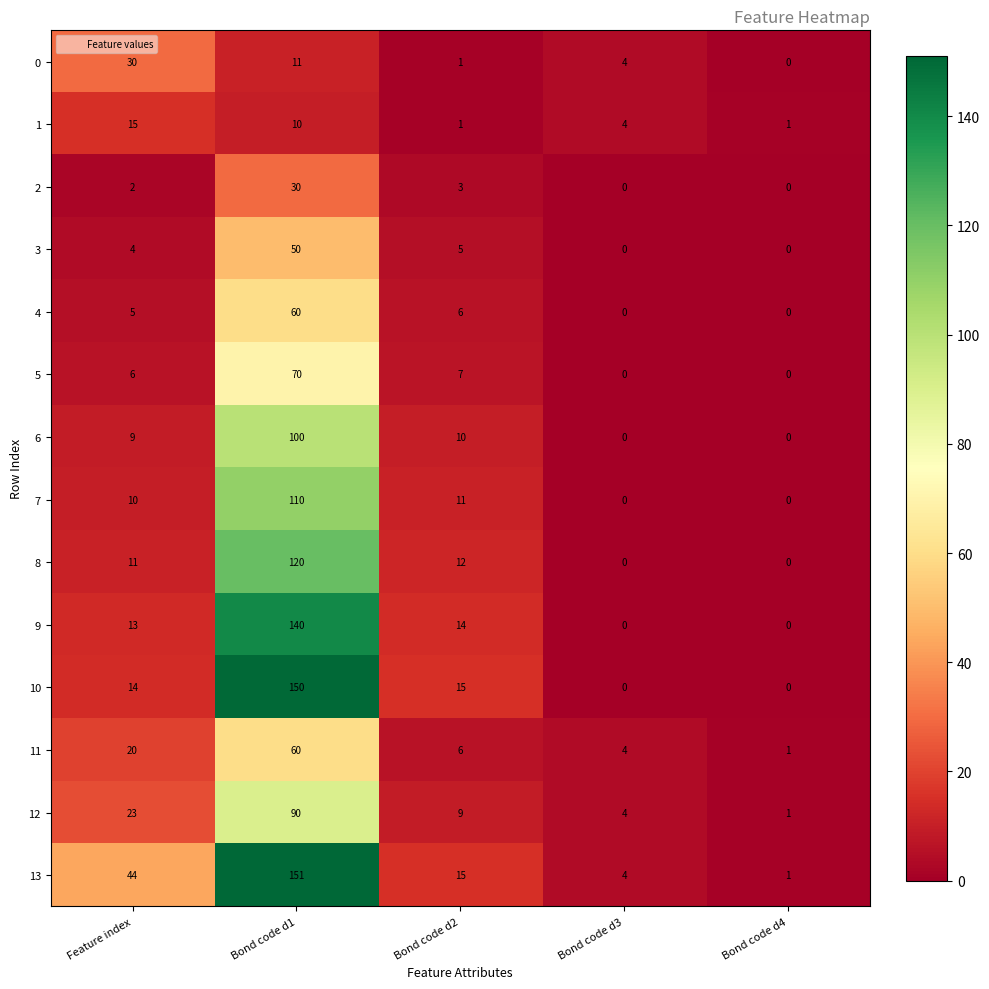

Count the number of categories in the chart.

5